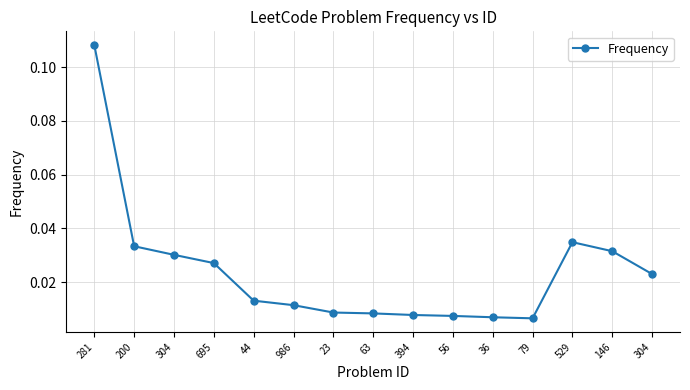

How many lines are shown in the chart?

1